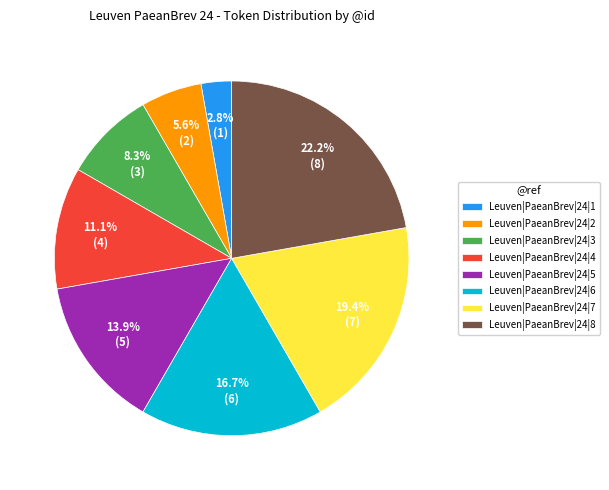

Is the sum of Leuven|PaeanBrev|24|7 and Leuven|PaeanBrev|24|8 greater than half?

No